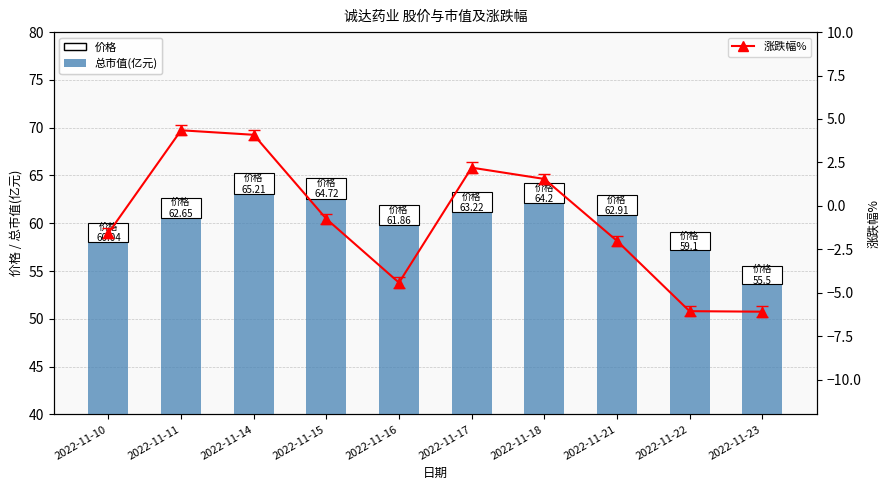

Which series has the largest total across all categories?

总市值(亿元)